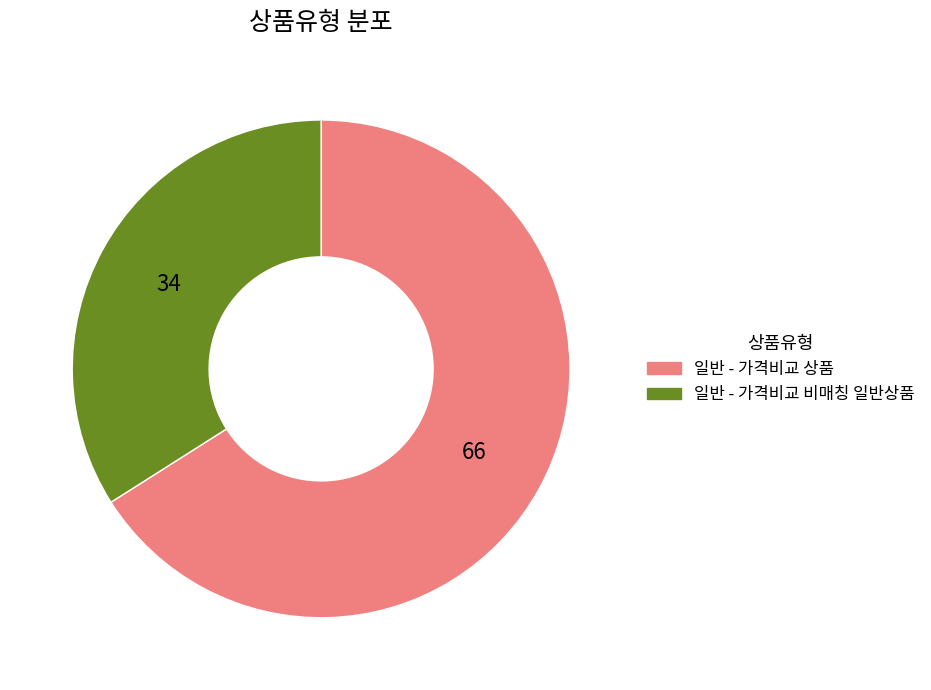

Which category accounts for the majority?

일반 - 가격비교 상품